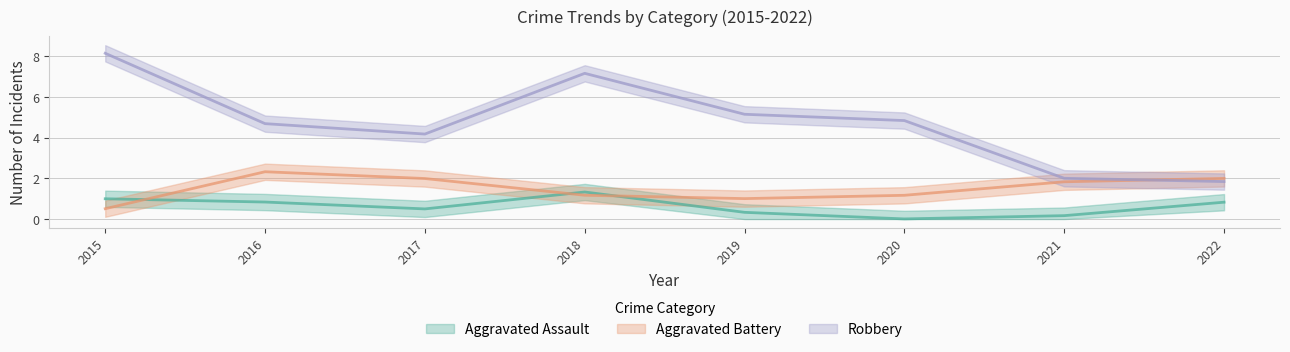

True or false: Aggravated Battery has a value of -1 at 2015.

False